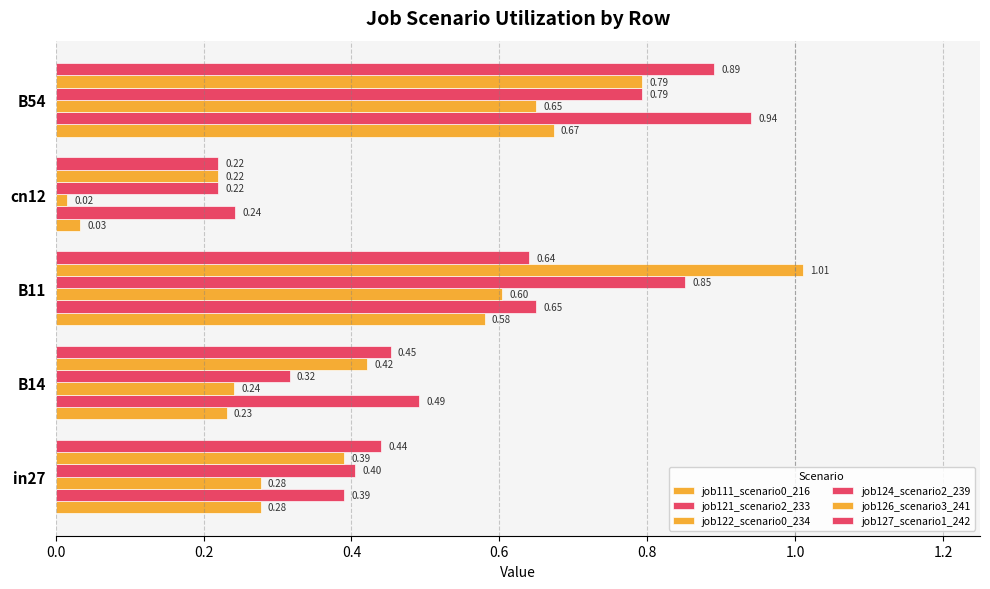

Rank the series by their maximum value, from highest to lowest.

job126_scenario3_241, job121_scenario2_233, job127_scenario1_242, job124_scenario2_239, job111_scenario0_216, job122_scenario0_234